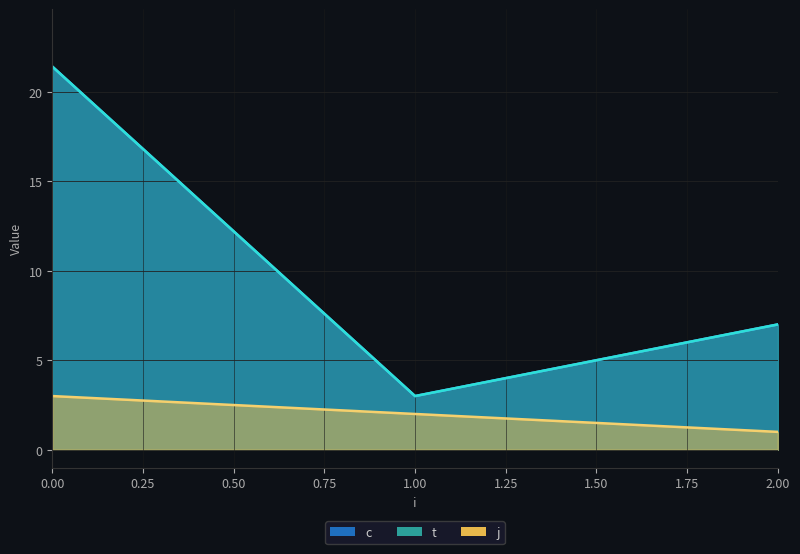

At how many categories does at least one series exceed 9?

2